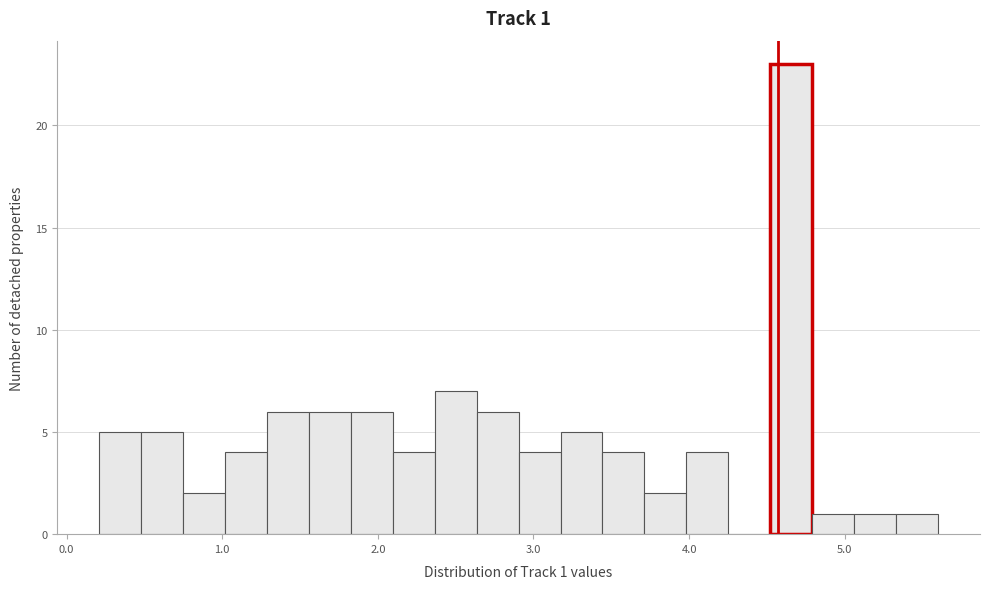

Read against the x-axis, roughly where is the centre of the tallest bar?

4.7